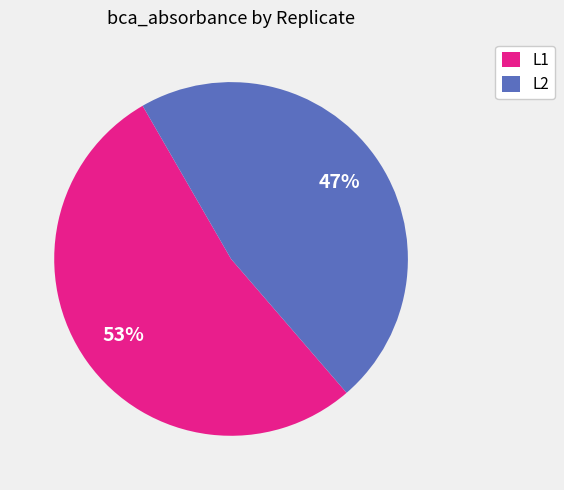

True or false: L1 accounts for 53% of the total.

True